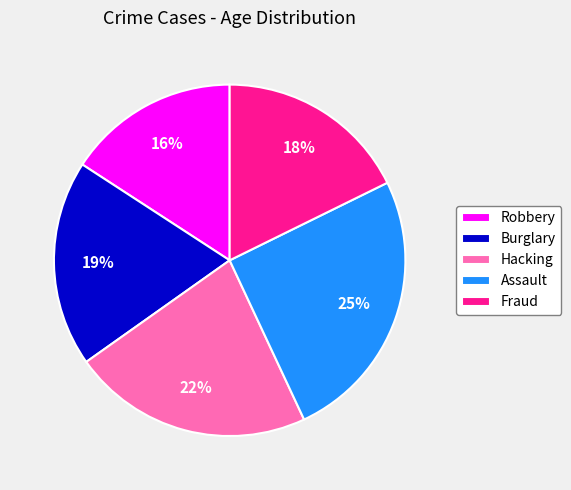

Do Robbery and Hacking together represent more than half of the pie?

No